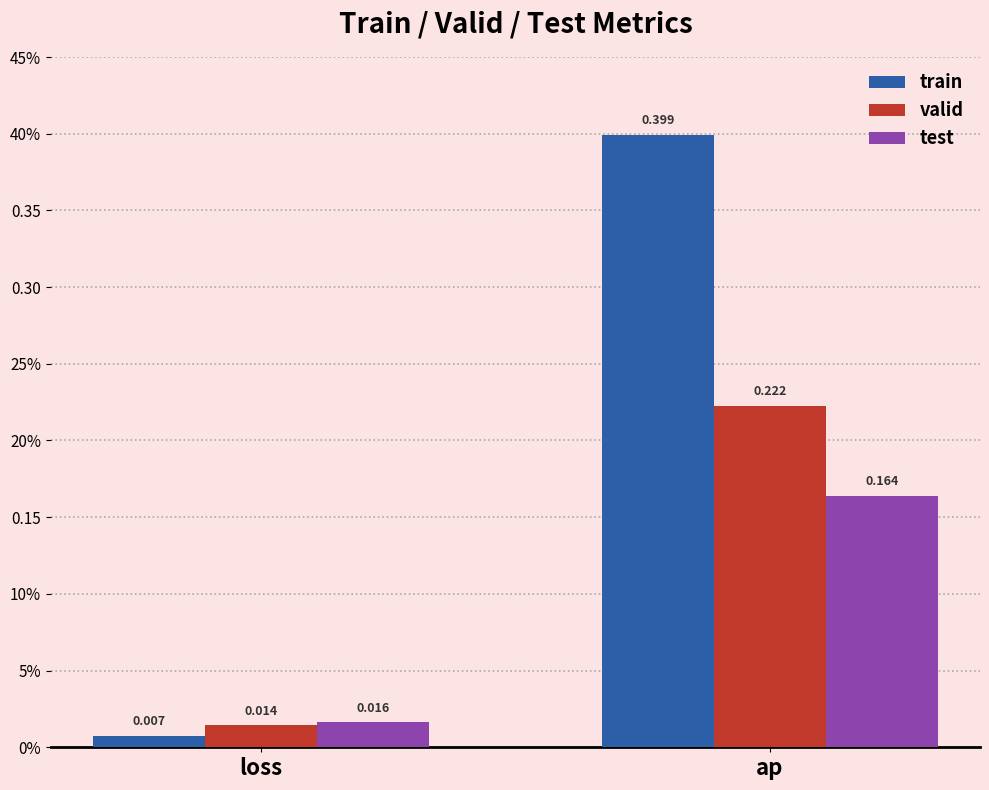

Rank the series at ap from lowest to highest value.

test, valid, train